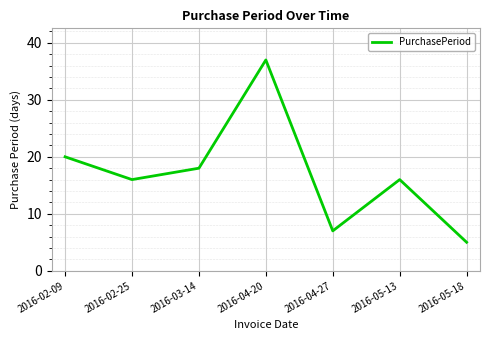

Where is the data nearest to the value 21?

2016-02-09